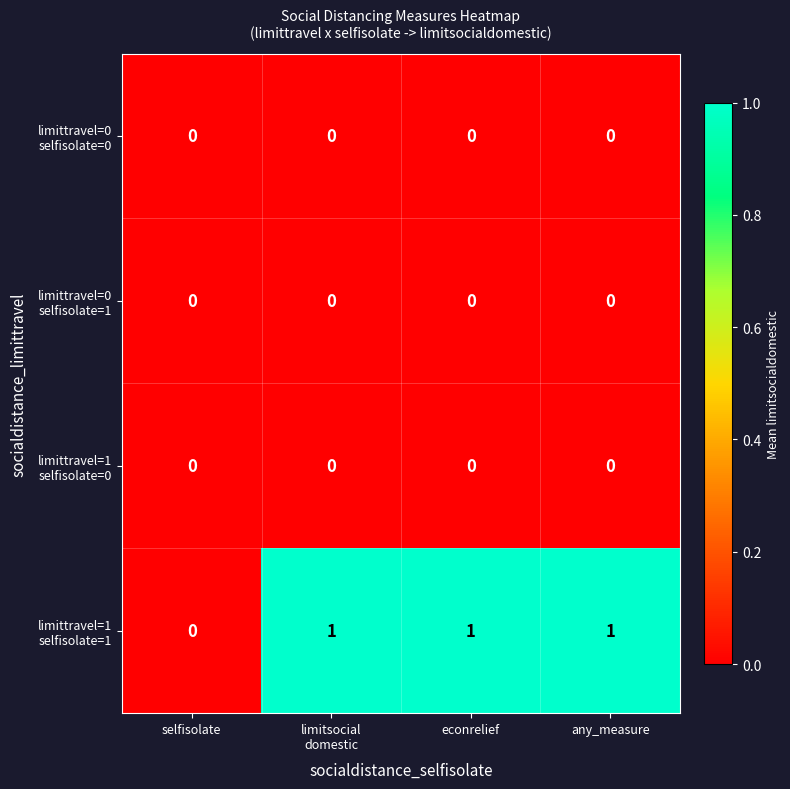

Count the number of data series in this chart.

4